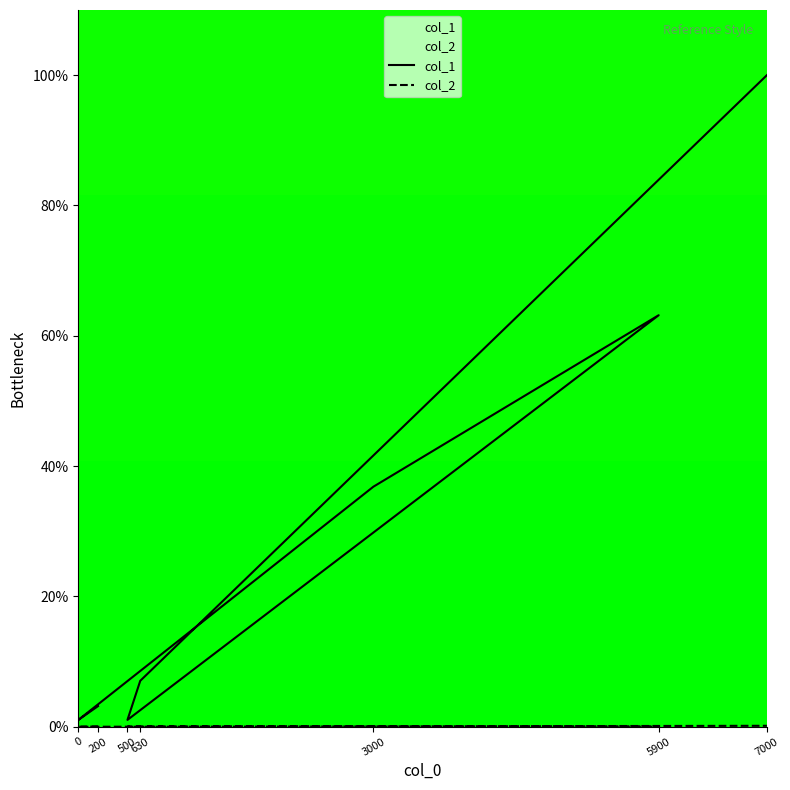

True or false: col_2 and col_1 intersect in this chart.

False